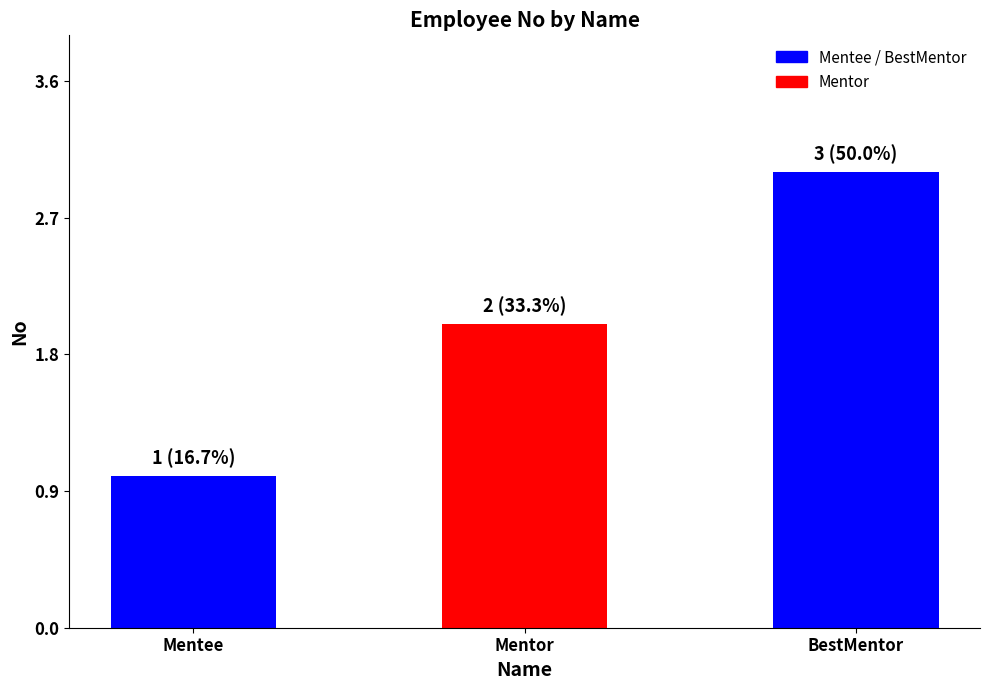

The value at BestMentor is 3. True or false?

True